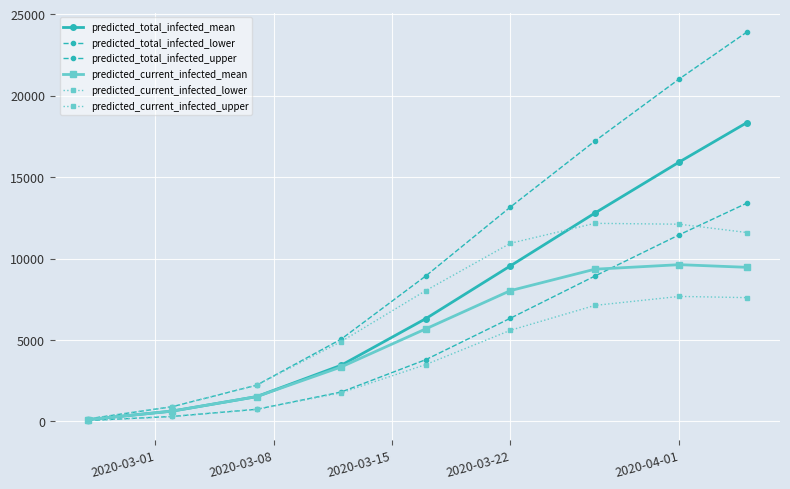

Does the chart display data point markers on the line(s)?

Yes